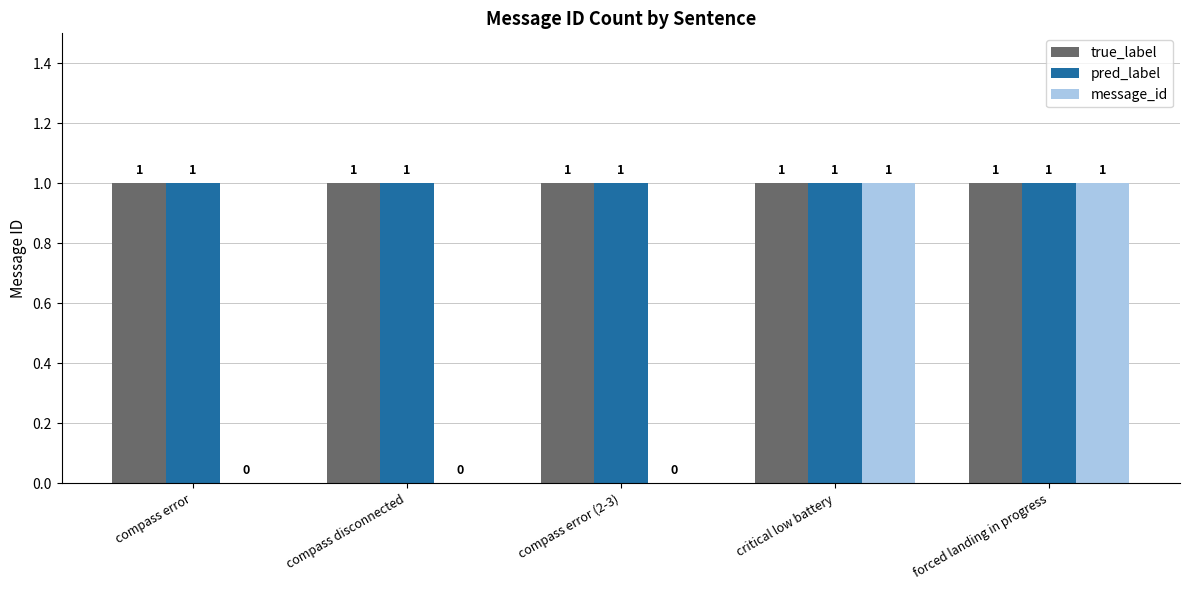

Reading left to right, transcribe all the data shown in this chart.

true_label: 1	1	1	1	1
pred_label: 1	1	1	1	1
message_id: 0	0	0	1	1